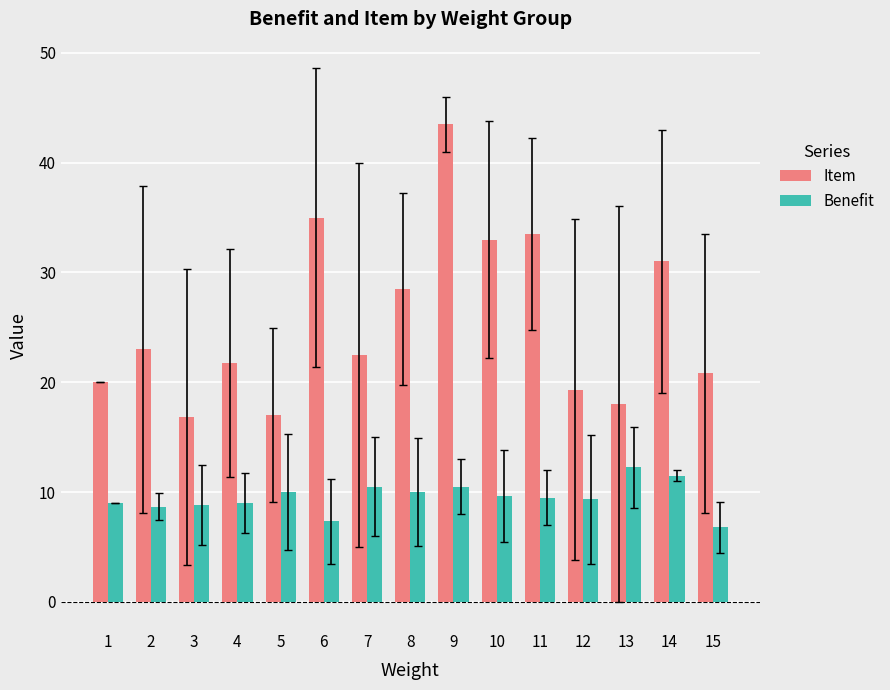

Is it true that Benefit equals 3.8 at 6?

False